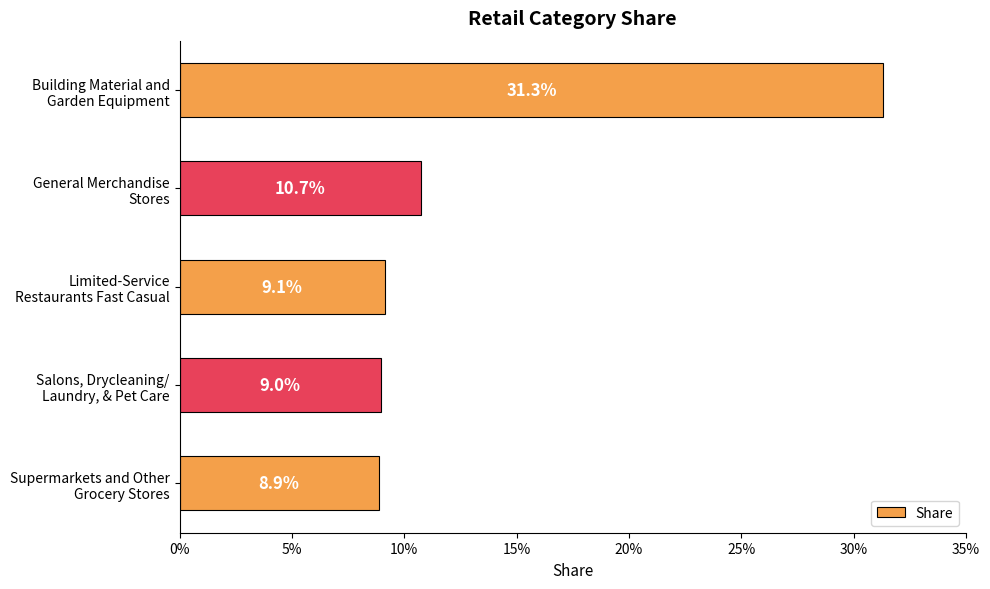

Are the bars horizontal?

Yes